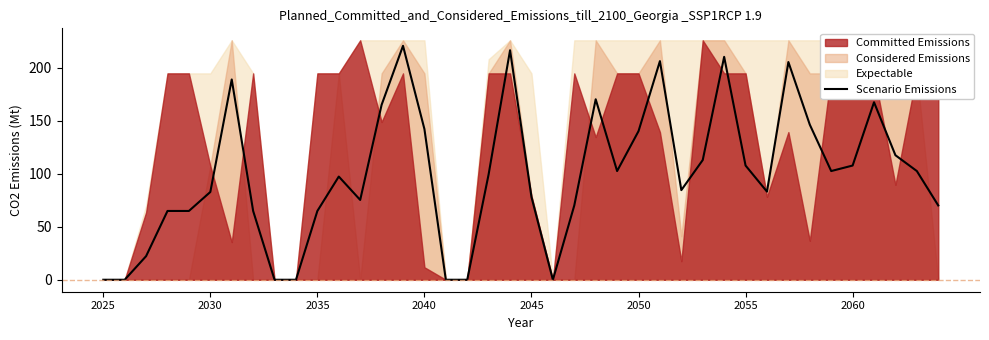

Reading left to right, list all the values displayed in this chart.

0.0	0.0	22.2	64.8	64.8	82.7	188.8	64.8	0.0	0.0	64.8	97.3	75.2	164.8	220.5	142.0	0.0	0.0	99.5	216.3	78.0	0.0	70.0	170.1	102.5	140.1	206.1	84.5	112.8	210.1	107.6	83.1	205.2	146.2	102.5	107.6	167.3	117.4	102.5	70.0